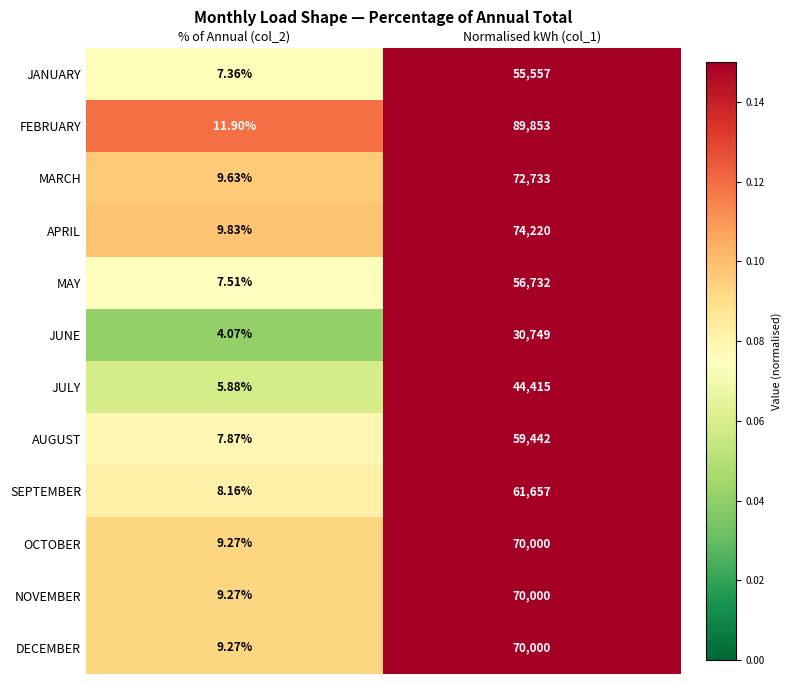

Which series changed the most between % of Annual (col_2) and Normalised kWh (col_1)?

FEBRUARY